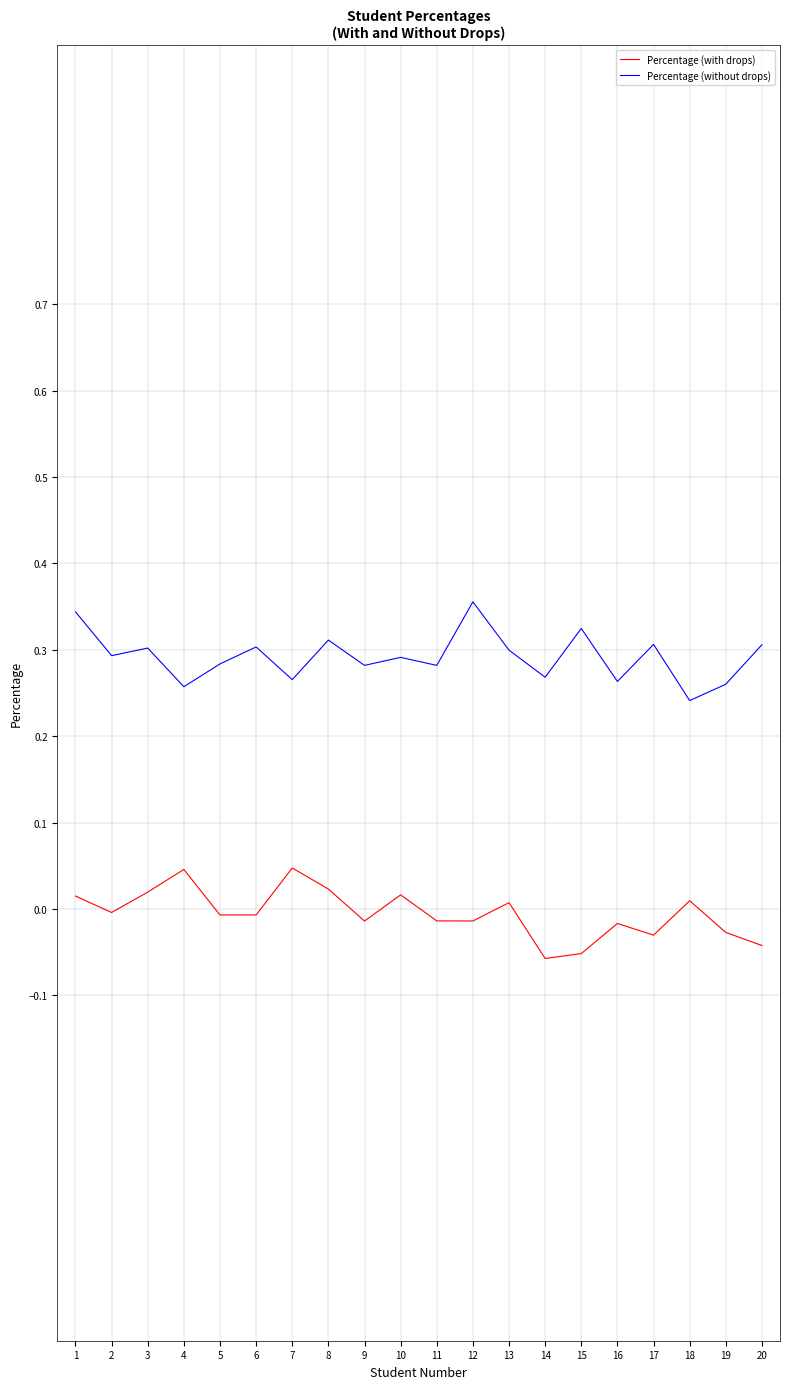

True or false: Percentage (without drops) and Percentage (with drops) intersect in this chart.

False